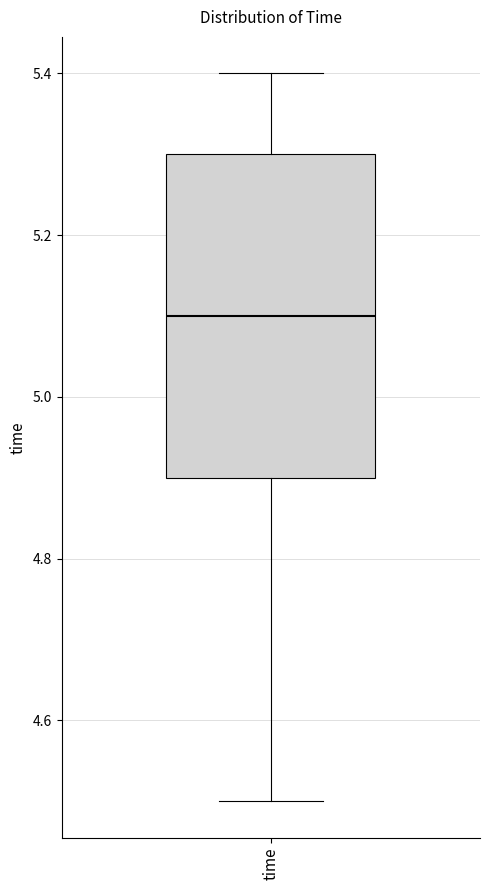

Transcribe this box plot: give where the median line is, the range the box spans, and where the two whiskers end, as read against the y-axis. The values are not printed on the chart, so give them approximately, as read against the axis.

median 5.1, box 4.9 to 5.3, whiskers 4.5 to 5.4